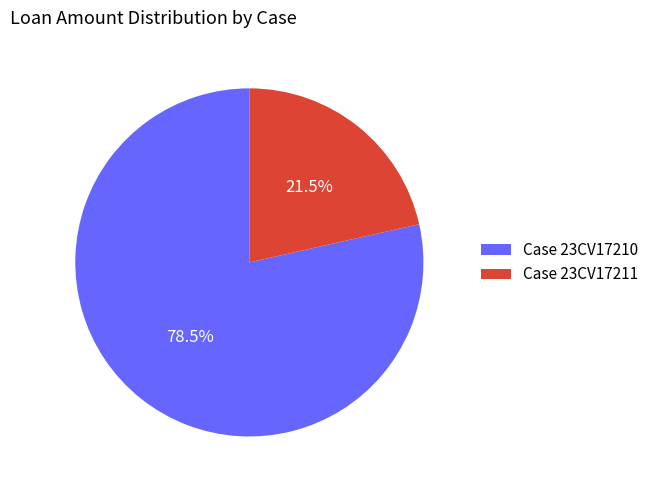

How many segments does this pie chart have?

2